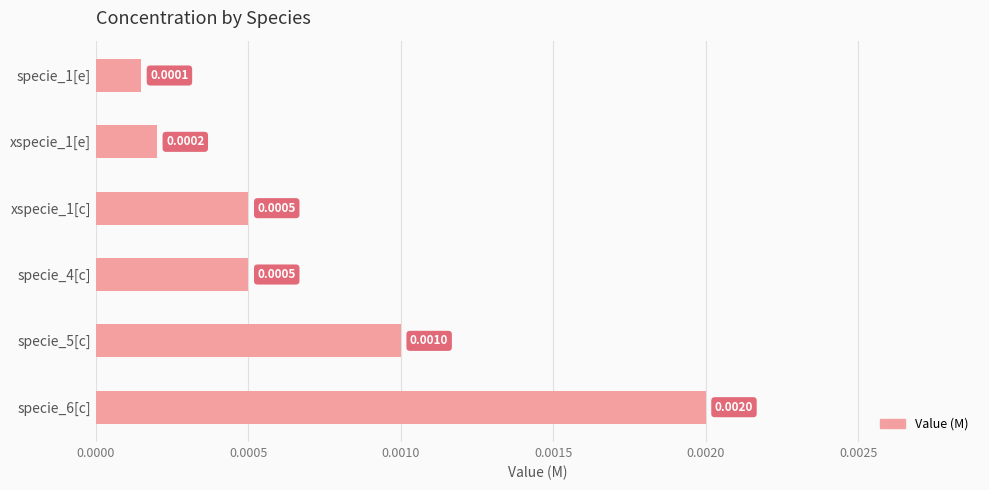

Between xspecie_1[c] and specie_1[e], which is larger?

xspecie_1[c]